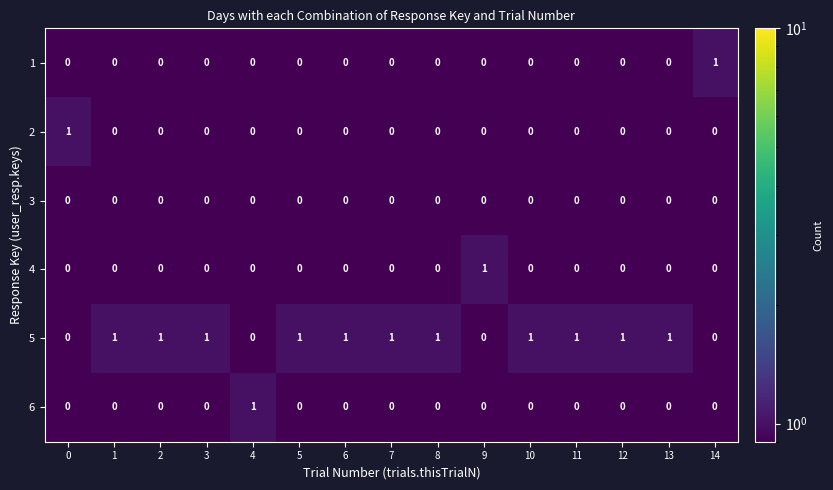

What is the difference between the highest and lowest values at 2?

1